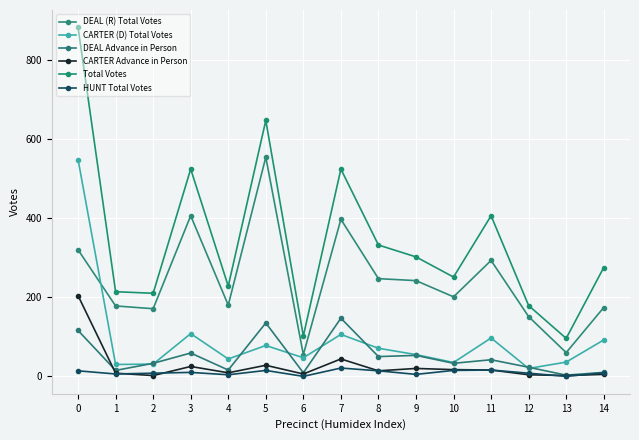

Is the value of DEAL (R) Total Votes at 7 greater than the value of CARTER (D) Total Votes at 13?

Yes